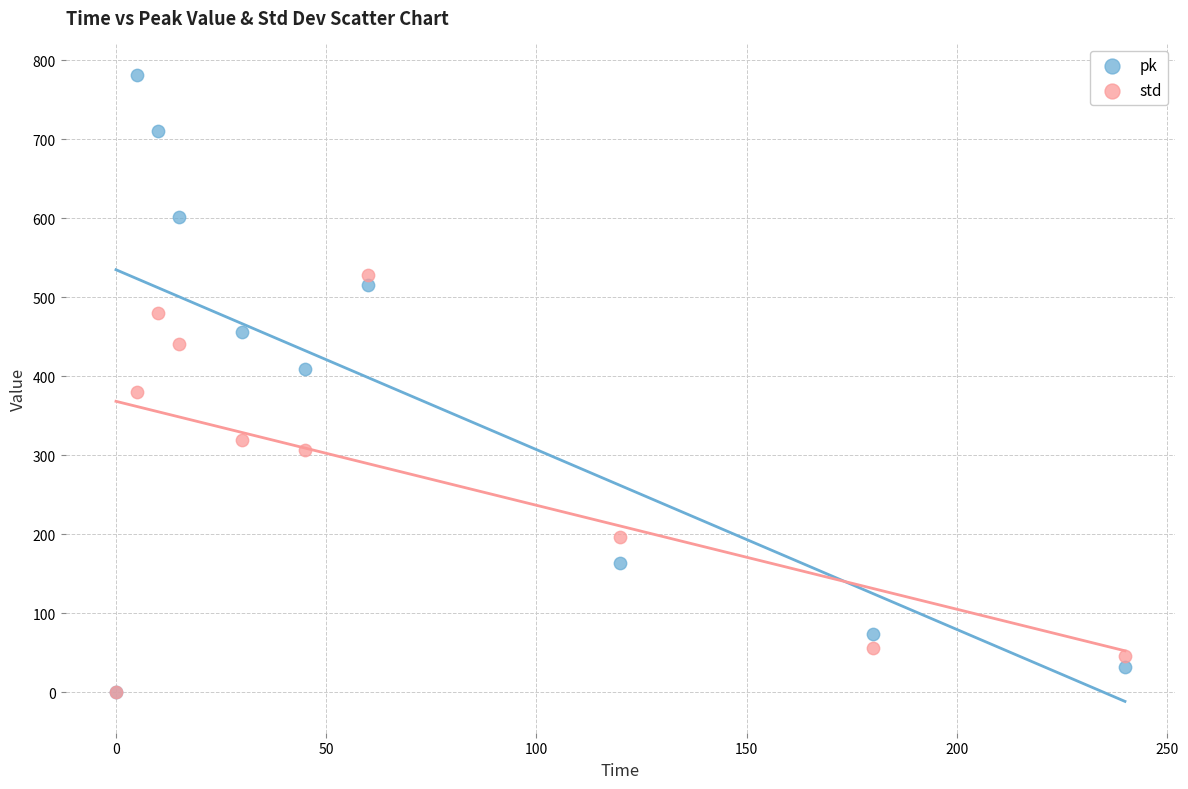

In the std series, what Y value is closest to 264?

306.9